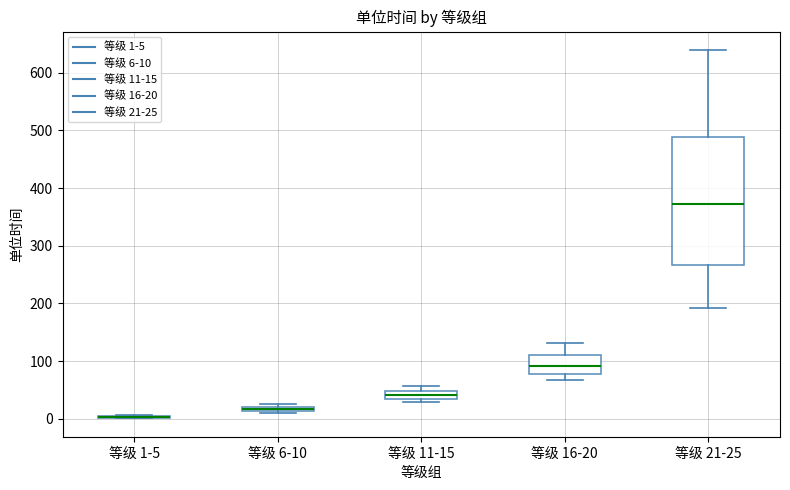

Where does the lower whisker of the box for 等级 16-20 end on the y-axis? The values are not printed on the chart, so give them approximately, as read against the axis.

70